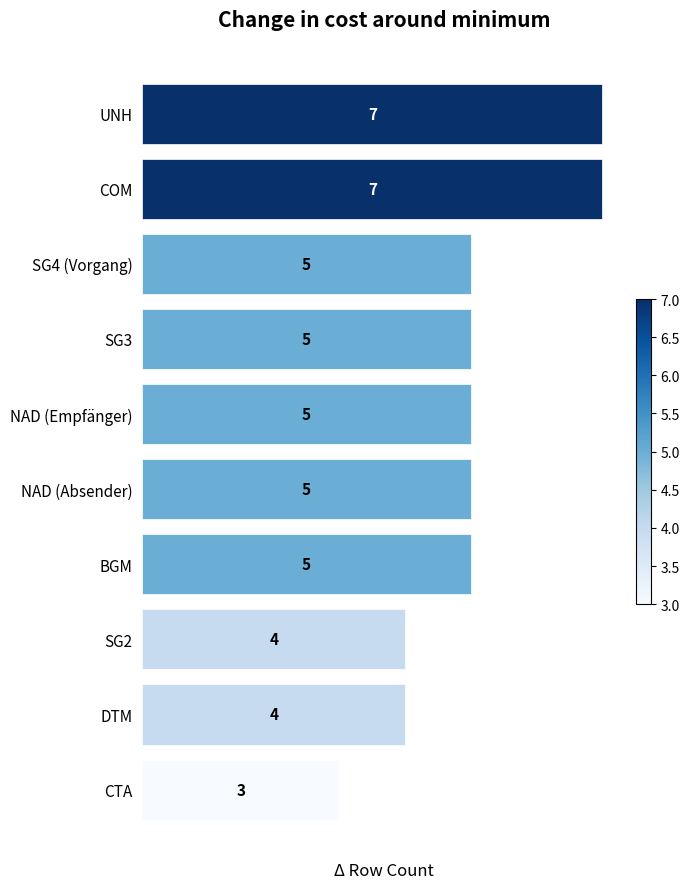

Count the number of data series in this chart.

1